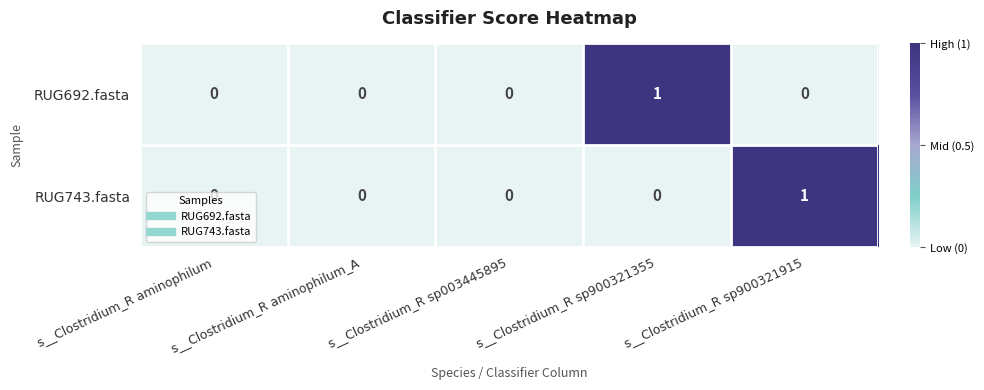

Which series changed the most between s__Clostridium_R aminophilum_A and s__Clostridium_R sp900321915?

RUG743.fasta